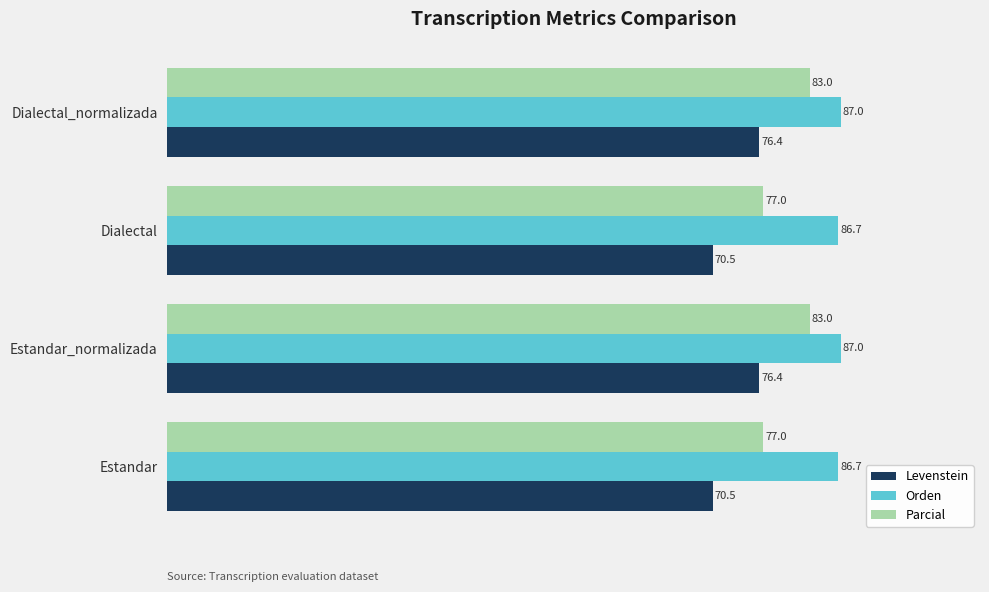

List the series in order of their peak value, highest first.

Orden, Parcial, Levenstein